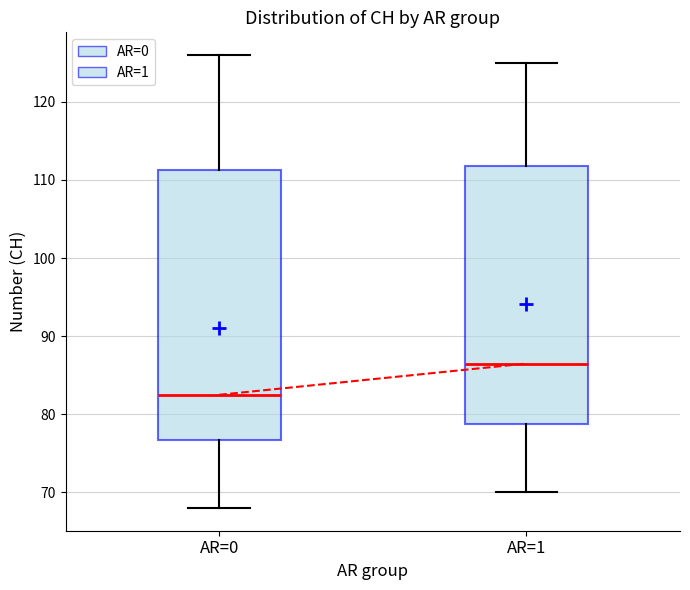

Which box has the lowest median line?

AR=0